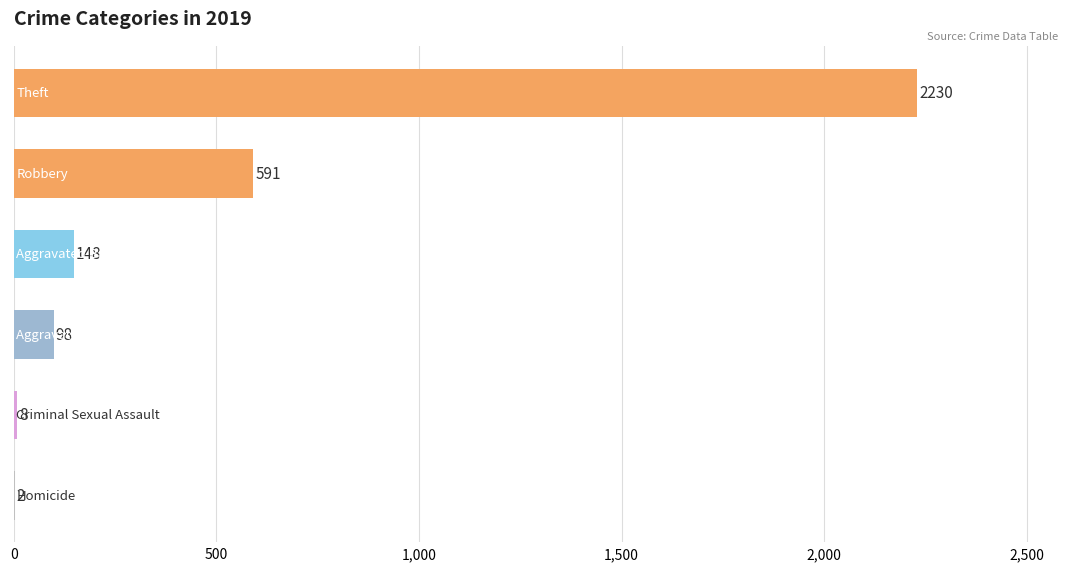

What is the maximum value shown in the chart?

2230